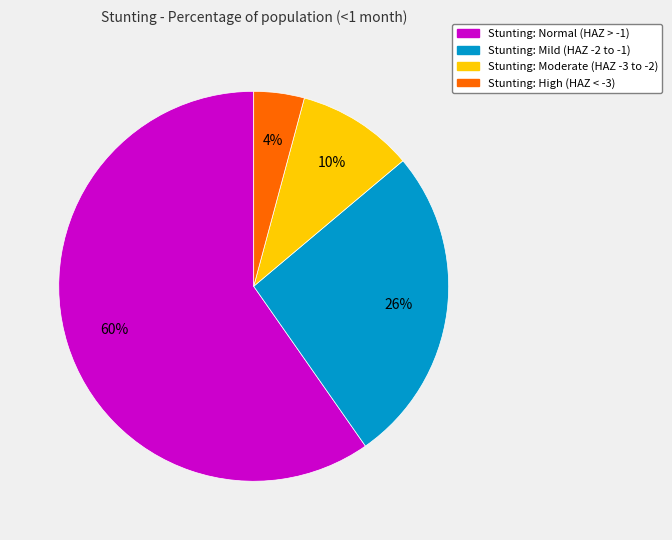

To the nearest percent, what is the difference between the largest and smallest slice percentages?

56%